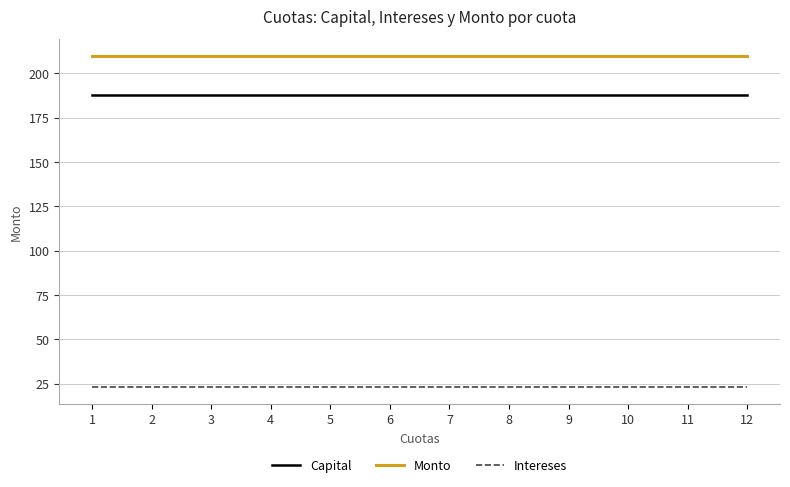

What is the spread (max minus min) of values at 7?

187.0